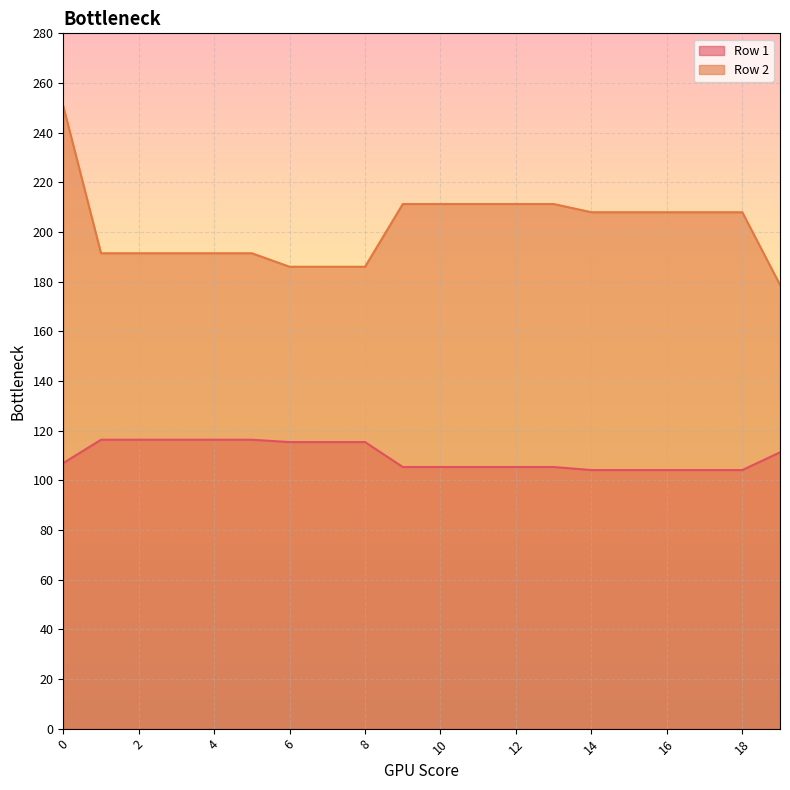

How many lines are shown in the chart?

2